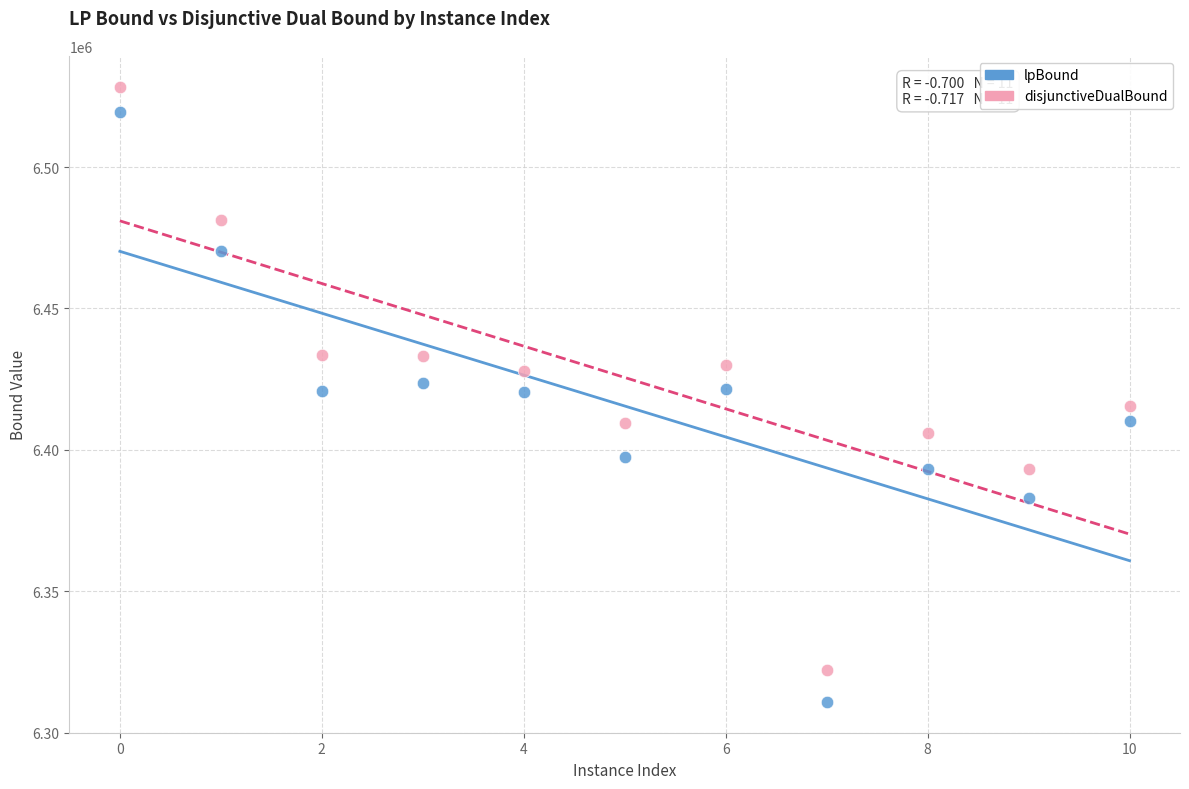

Which series contains the highest Y value?

disjunctiveDualBound